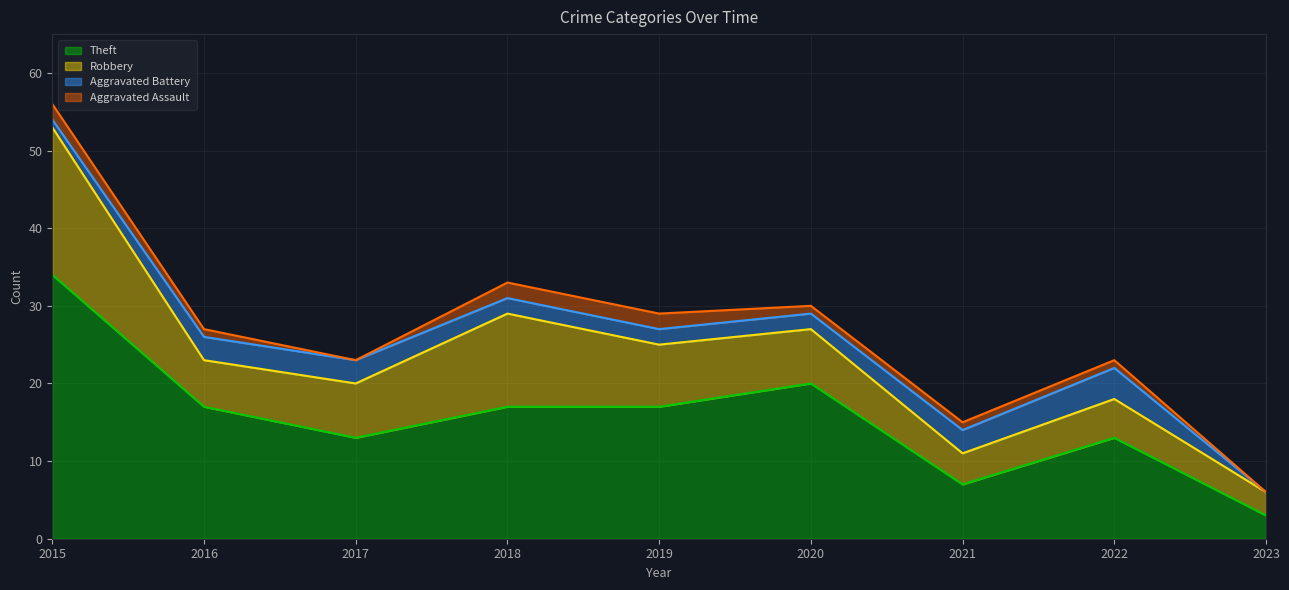

How many interior local peaks does the Aggravated Battery series have?

1